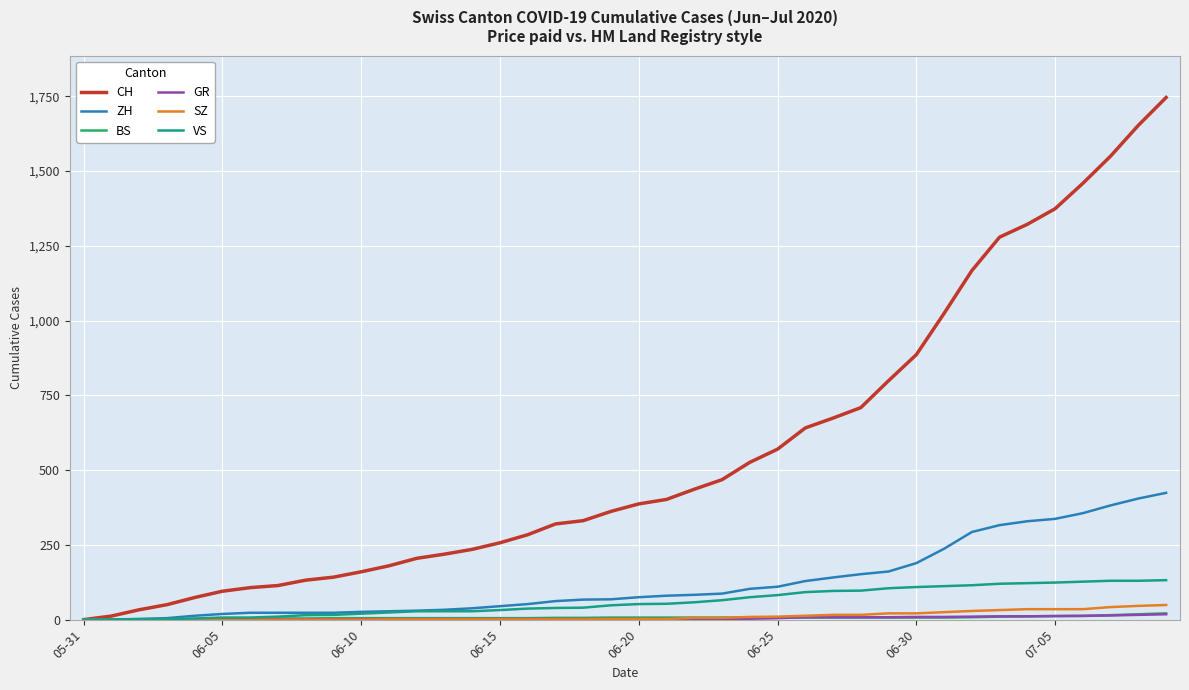

Which series has the largest range (max minus min)?

CH